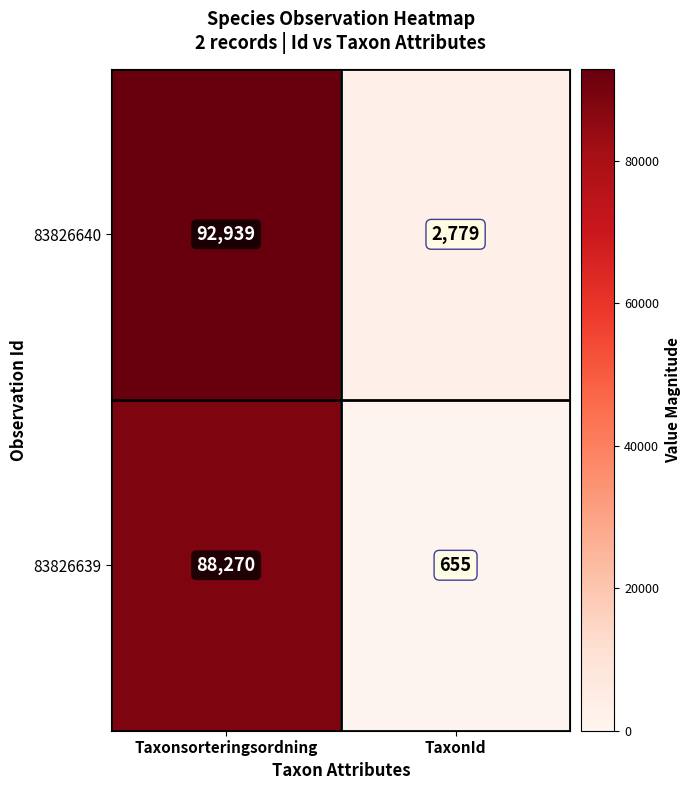

Is it true that 83826640 equals 1884 at TaxonId?

False